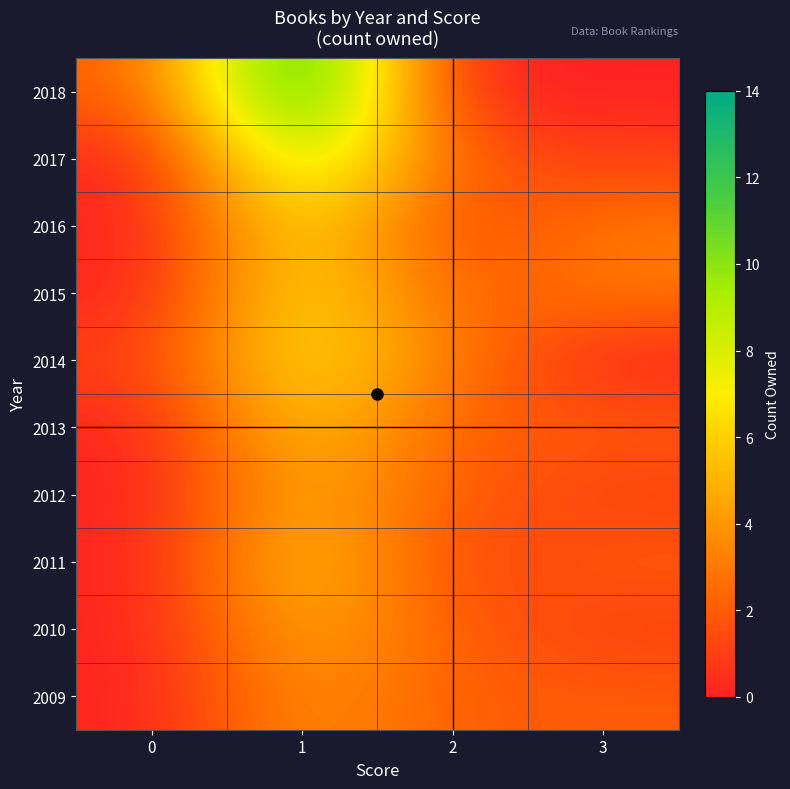

What is the difference between the highest and lowest values at 1?

10